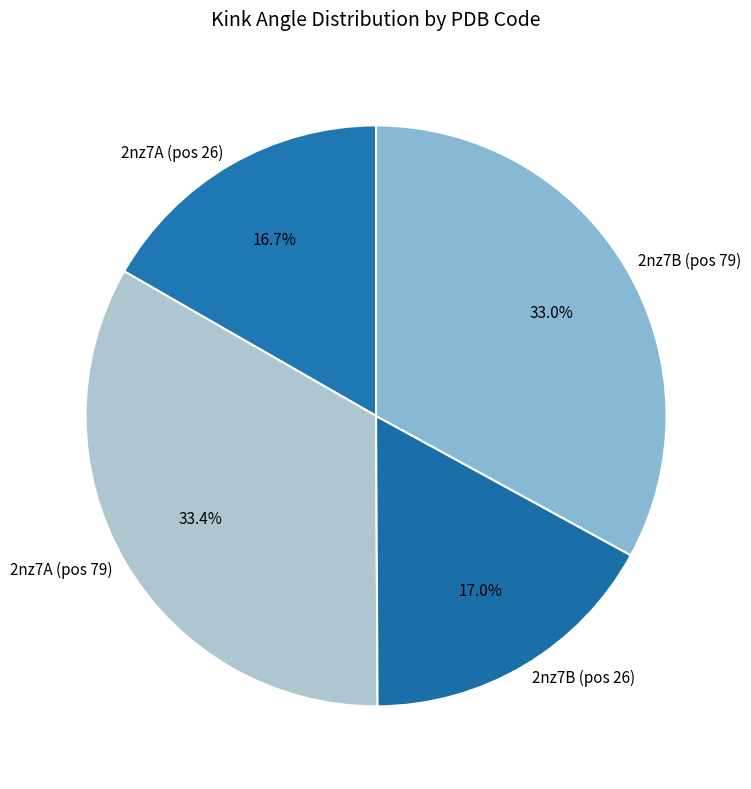

Does any single category account for the majority?

No